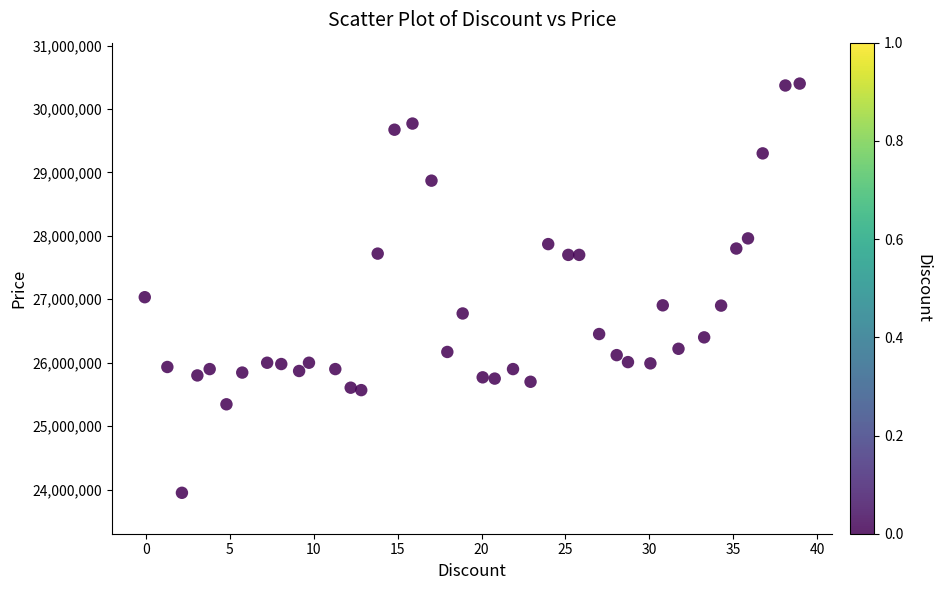

What Y value in the scatter plot is closest to 27174995?

27033000